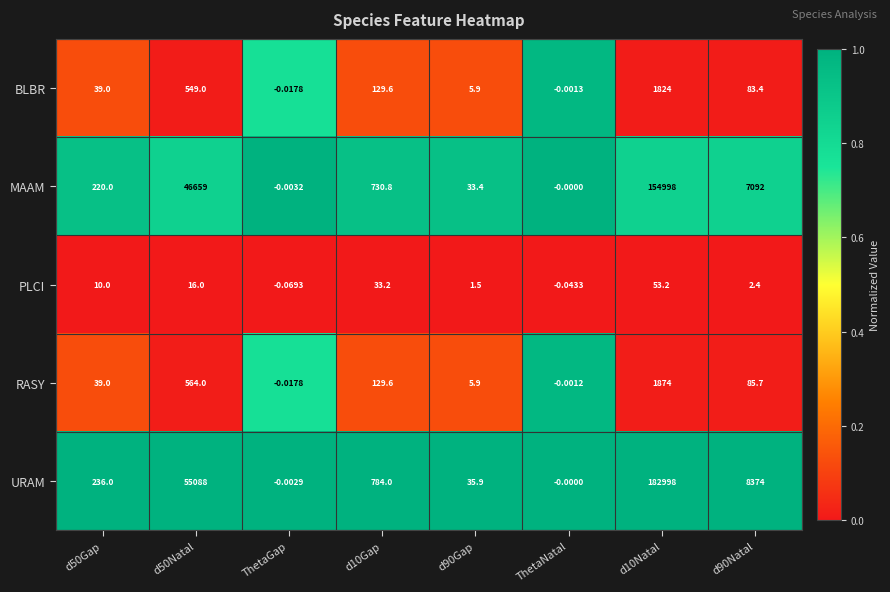

Rank the series by their maximum value, from lowest to highest.

PLCI, BLBR, RASY, MAAM, URAM